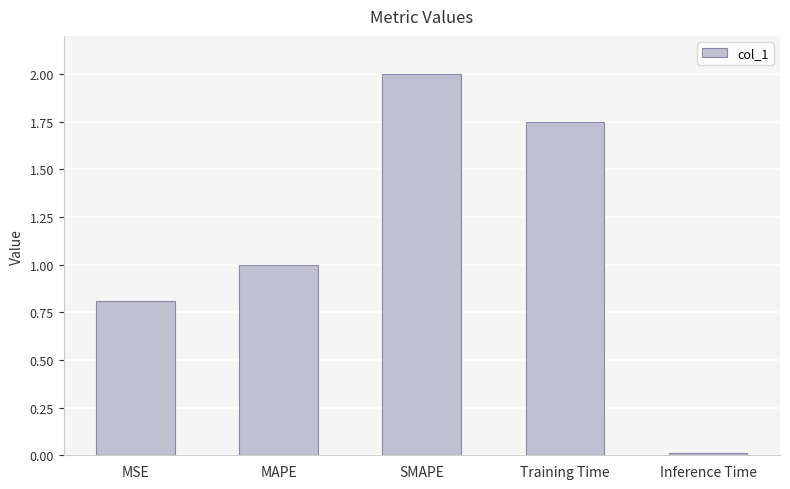

At which category does the chart reach its peak across all series?

SMAPE